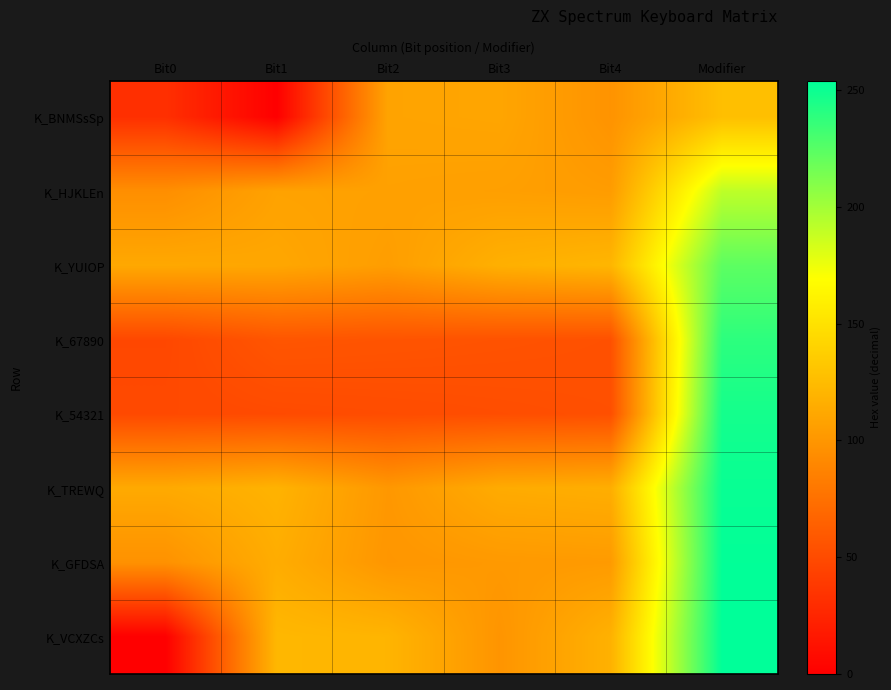

Which series has the largest range (max minus min)?

K_VCXZCs